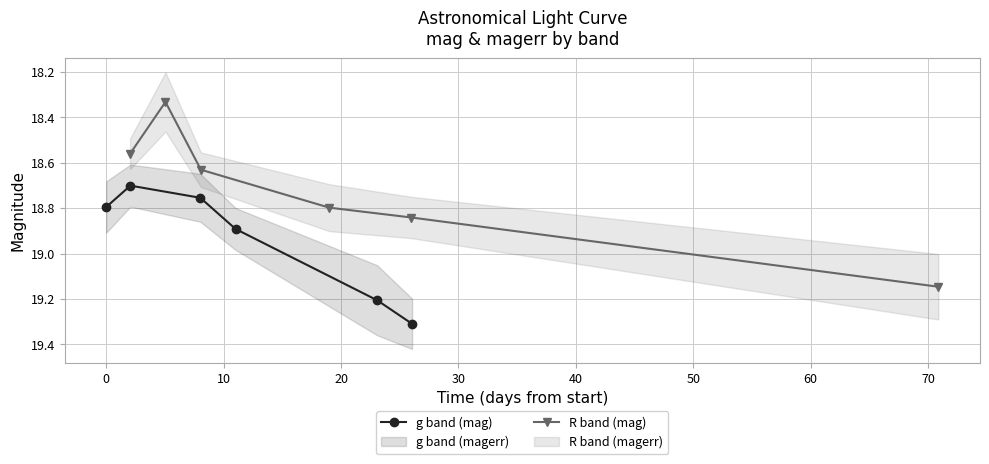

How many lines are shown in the chart?

2